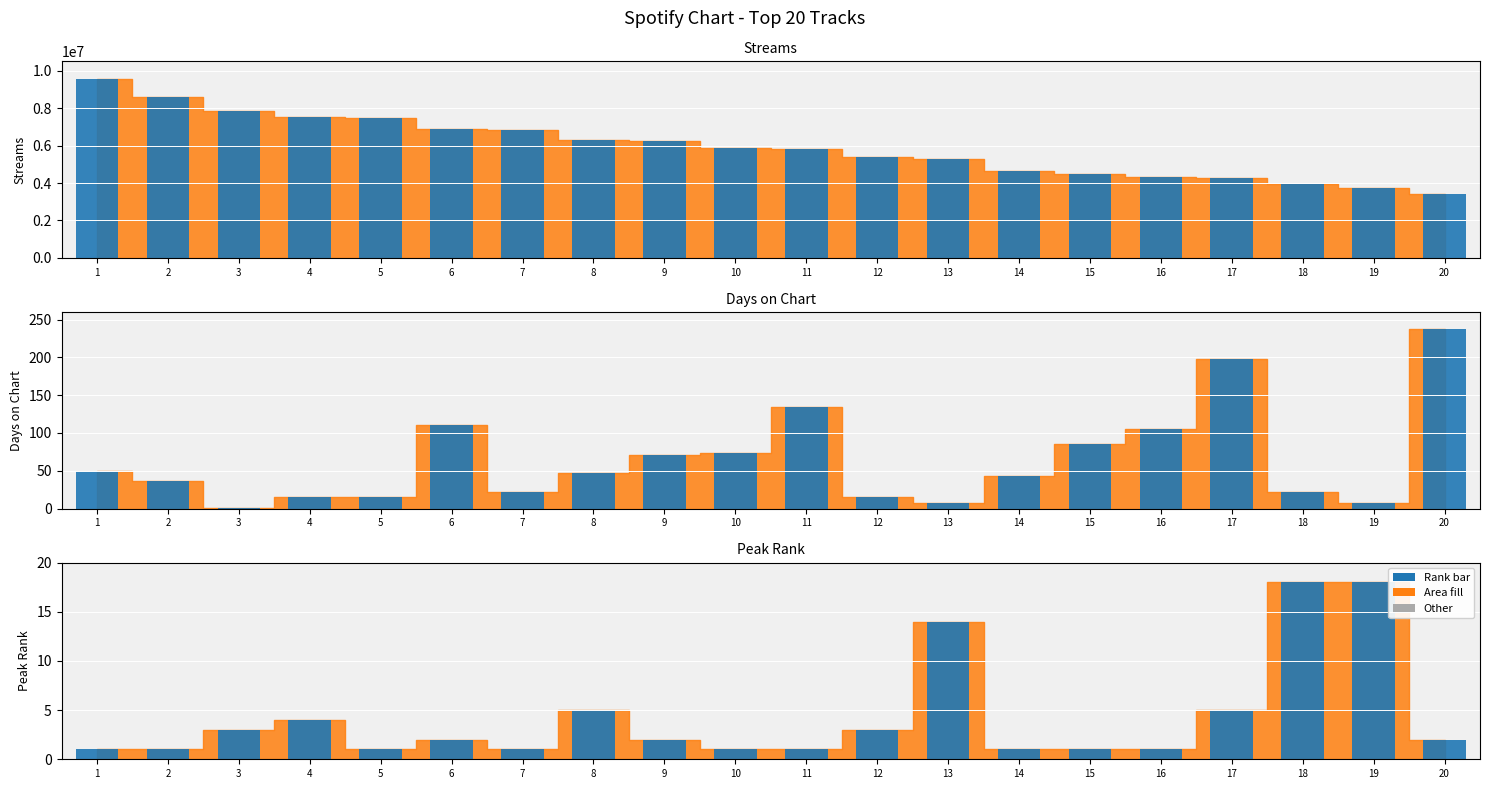

What is the difference between the streams_bar values at 18 and 15?

570437